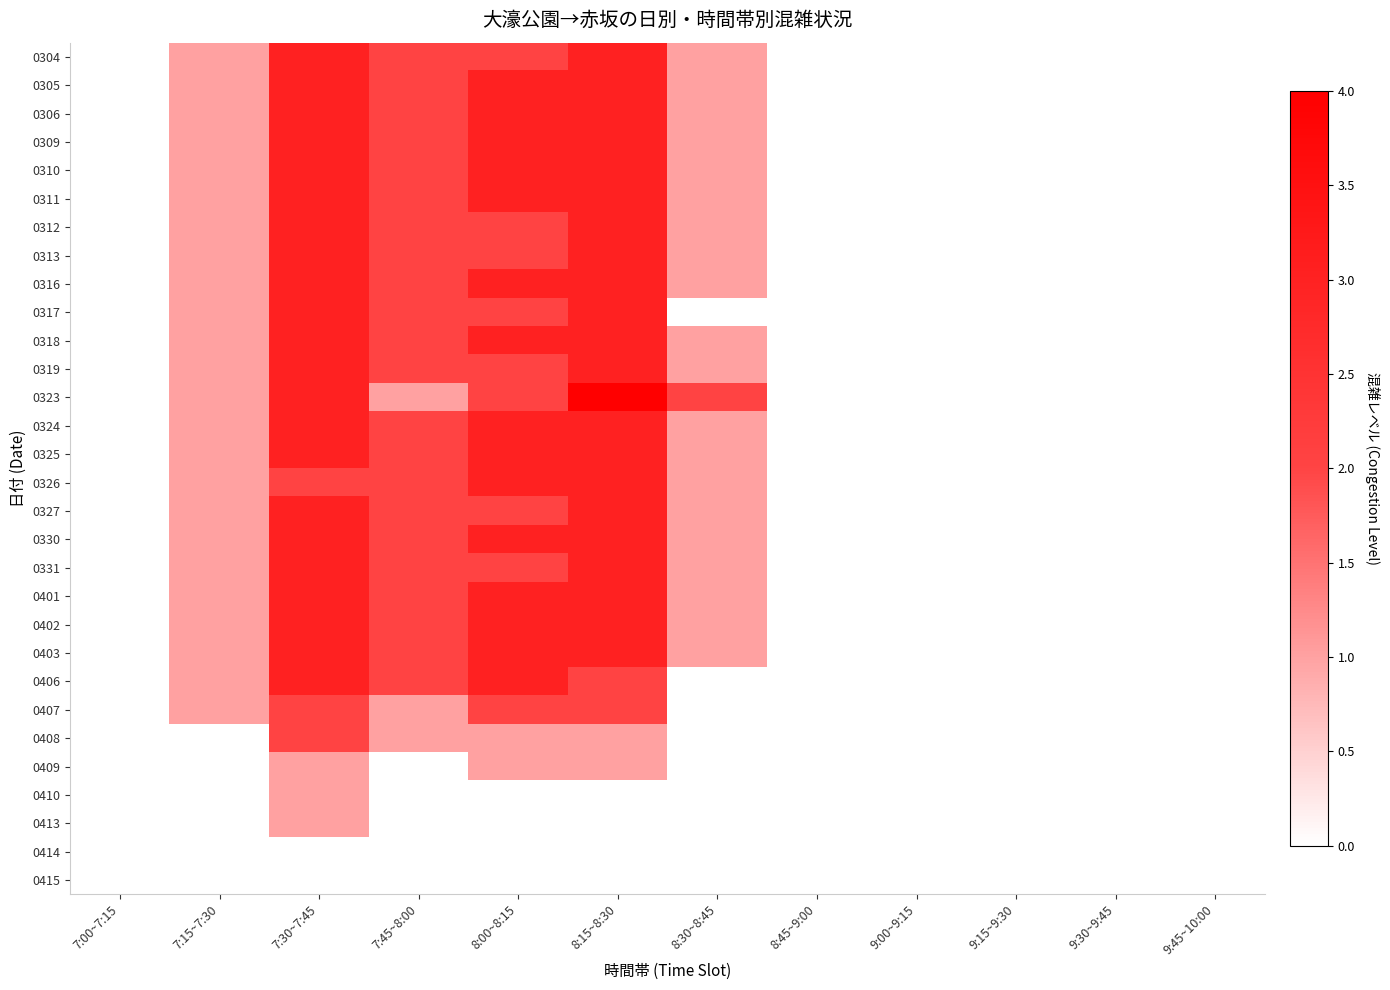

Reading left to right, transcribe all the data shown in this chart.

0304: 7:00~7:15=0	7:15~7:30=1	7:30~7:45=3	7:45~8:00=2	8:00~8:15=2	8:15~8:30=3	8:30~8:45=1	8:45~9:00=0	9:00~9:15=0	9:15~9:30=0	9:30~9:45=0	9:45~10:00=0
0305: 7:00~7:15=0	7:15~7:30=1	7:30~7:45=3	7:45~8:00=2	8:00~8:15=3	8:15~8:30=3	8:30~8:45=1	8:45~9:00=0	9:00~9:15=0	9:15~9:30=0	9:30~9:45=0	9:45~10:00=0
0306: 7:00~7:15=0	7:15~7:30=1	7:30~7:45=3	7:45~8:00=2	8:00~8:15=3	8:15~8:30=3	8:30~8:45=1	8:45~9:00=0	9:00~9:15=0	9:15~9:30=0	9:30~9:45=0	9:45~10:00=0
0309: 7:00~7:15=0	7:15~7:30=1	7:30~7:45=3	7:45~8:00=2	8:00~8:15=3	8:15~8:30=3	8:30~8:45=1	8:45~9:00=0	9:00~9:15=0	9:15~9:30=0	9:30~9:45=0	9:45~10:00=0
0310: 7:00~7:15=0	7:15~7:30=1	7:30~7:45=3	7:45~8:00=2	8:00~8:15=3	8:15~8:30=3	8:30~8:45=1	8:45~9:00=0	9:00~9:15=0	9:15~9:30=0	9:30~9:45=0	9:45~10:00=0
0311: 7:00~7:15=0	7:15~7:30=1	7:30~7:45=3	7:45~8:00=2	8:00~8:15=3	8:15~8:30=3	8:30~8:45=1	8:45~9:00=0	9:00~9:15=0	9:15~9:30=0	9:30~9:45=0	9:45~10:00=0
0312: 7:00~7:15=0	7:15~7:30=1	7:30~7:45=3	7:45~8:00=2	8:00~8:15=2	8:15~8:30=3	8:30~8:45=1	8:45~9:00=0	9:00~9:15=0	9:15~9:30=0	9:30~9:45=0	9:45~10:00=0
0313: 7:00~7:15=0	7:15~7:30=1	7:30~7:45=3	7:45~8:00=2	8:00~8:15=2	8:15~8:30=3	8:30~8:45=1	8:45~9:00=0	9:00~9:15=0	9:15~9:30=0	9:30~9:45=0	9:45~10:00=0
0316: 7:00~7:15=0	7:15~7:30=1	7:30~7:45=3	7:45~8:00=2	8:00~8:15=3	8:15~8:30=3	8:30~8:45=1	8:45~9:00=0	9:00~9:15=0	9:15~9:30=0	9:30~9:45=0	9:45~10:00=0
0317: 7:00~7:15=0	7:15~7:30=1	7:30~7:45=3	7:45~8:00=2	8:00~8:15=2	8:15~8:30=3	8:30~8:45=0	8:45~9:00=0	9:00~9:15=0	9:15~9:30=0	9:30~9:45=0	9:45~10:00=0
0318: 7:00~7:15=0	7:15~7:30=1	7:30~7:45=3	7:45~8:00=2	8:00~8:15=3	8:15~8:30=3	8:30~8:45=1	8:45~9:00=0	9:00~9:15=0	9:15~9:30=0	9:30~9:45=0	9:45~10:00=0
0319: 7:00~7:15=0	7:15~7:30=1	7:30~7:45=3	7:45~8:00=2	8:00~8:15=2	8:15~8:30=3	8:30~8:45=1	8:45~9:00=0	9:00~9:15=0	9:15~9:30=0	9:30~9:45=0	9:45~10:00=0
0323: 7:00~7:15=0	7:15~7:30=1	7:30~7:45=3	7:45~8:00=1	8:00~8:15=2	8:15~8:30=4	8:30~8:45=2	8:45~9:00=0	9:00~9:15=0	9:15~9:30=0	9:30~9:45=0	9:45~10:00=0
0324: 7:00~7:15=0	7:15~7:30=1	7:30~7:45=3	7:45~8:00=2	8:00~8:15=3	8:15~8:30=3	8:30~8:45=1	8:45~9:00=0	9:00~9:15=0	9:15~9:30=0	9:30~9:45=0	9:45~10:00=0
0325: 7:00~7:15=0	7:15~7:30=1	7:30~7:45=3	7:45~8:00=2	8:00~8:15=3	8:15~8:30=3	8:30~8:45=1	8:45~9:00=0	9:00~9:15=0	9:15~9:30=0	9:30~9:45=0	9:45~10:00=0
0326: 7:00~7:15=0	7:15~7:30=1	7:30~7:45=2	7:45~8:00=2	8:00~8:15=3	8:15~8:30=3	8:30~8:45=1	8:45~9:00=0	9:00~9:15=0	9:15~9:30=0	9:30~9:45=0	9:45~10:00=0
0327: 7:00~7:15=0	7:15~7:30=1	7:30~7:45=3	7:45~8:00=2	8:00~8:15=2	8:15~8:30=3	8:30~8:45=1	8:45~9:00=0	9:00~9:15=0	9:15~9:30=0	9:30~9:45=0	9:45~10:00=0
0330: 7:00~7:15=0	7:15~7:30=1	7:30~7:45=3	7:45~8:00=2	8:00~8:15=3	8:15~8:30=3	8:30~8:45=1	8:45~9:00=0	9:00~9:15=0	9:15~9:30=0	9:30~9:45=0	9:45~10:00=0
0331: 7:00~7:15=0	7:15~7:30=1	7:30~7:45=3	7:45~8:00=2	8:00~8:15=2	8:15~8:30=3	8:30~8:45=1	8:45~9:00=0	9:00~9:15=0	9:15~9:30=0	9:30~9:45=0	9:45~10:00=0
0401: 7:00~7:15=0	7:15~7:30=1	7:30~7:45=3	7:45~8:00=2	8:00~8:15=3	8:15~8:30=3	8:30~8:45=1	8:45~9:00=0	9:00~9:15=0	9:15~9:30=0	9:30~9:45=0	9:45~10:00=0
0402: 7:00~7:15=0	7:15~7:30=1	7:30~7:45=3	7:45~8:00=2	8:00~8:15=3	8:15~8:30=3	8:30~8:45=1	8:45~9:00=0	9:00~9:15=0	9:15~9:30=0	9:30~9:45=0	9:45~10:00=0
0403: 7:00~7:15=0	7:15~7:30=1	7:30~7:45=3	7:45~8:00=2	8:00~8:15=3	8:15~8:30=3	8:30~8:45=1	8:45~9:00=0	9:00~9:15=0	9:15~9:30=0	9:30~9:45=0	9:45~10:00=0
0406: 7:00~7:15=0	7:15~7:30=1	7:30~7:45=3	7:45~8:00=2	8:00~8:15=3	8:15~8:30=2	8:30~8:45=0	8:45~9:00=0	9:00~9:15=0	9:15~9:30=0	9:30~9:45=0	9:45~10:00=0
0407: 7:00~7:15=0	7:15~7:30=1	7:30~7:45=2	7:45~8:00=1	8:00~8:15=2	8:15~8:30=2	8:30~8:45=0	8:45~9:00=0	9:00~9:15=0	9:15~9:30=0	9:30~9:45=0	9:45~10:00=0
0408: 7:00~7:15=0	7:15~7:30=0	7:30~7:45=2	7:45~8:00=1	8:00~8:15=1	8:15~8:30=1	8:30~8:45=0	8:45~9:00=0	9:00~9:15=0	9:15~9:30=0	9:30~9:45=0	9:45~10:00=0
0409: 7:00~7:15=0	7:15~7:30=0	7:30~7:45=1	7:45~8:00=0	8:00~8:15=1	8:15~8:30=1	8:30~8:45=0	8:45~9:00=0	9:00~9:15=0	9:15~9:30=0	9:30~9:45=0	9:45~10:00=0
0410: 7:00~7:15=0	7:15~7:30=0	7:30~7:45=1	7:45~8:00=0	8:00~8:15=0	8:15~8:30=0	8:30~8:45=0	8:45~9:00=0	9:00~9:15=0	9:15~9:30=0	9:30~9:45=0	9:45~10:00=0
0413: 7:00~7:15=0	7:15~7:30=0	7:30~7:45=1	7:45~8:00=0	8:00~8:15=0	8:15~8:30=0	8:30~8:45=0	8:45~9:00=0	9:00~9:15=0	9:15~9:30=0	9:30~9:45=0	9:45~10:00=0
0414: 7:00~7:15=0	7:15~7:30=0	7:30~7:45=0	7:45~8:00=0	8:00~8:15=0	8:15~8:30=0	8:30~8:45=0	8:45~9:00=0	9:00~9:15=0	9:15~9:30=0	9:30~9:45=0	9:45~10:00=0
0415: 7:00~7:15=0	7:15~7:30=0	7:30~7:45=0	7:45~8:00=0	8:00~8:15=0	8:15~8:30=0	8:30~8:45=0	8:45~9:00=0	9:00~9:15=0	9:15~9:30=0	9:30~9:45=0	9:45~10:00=0